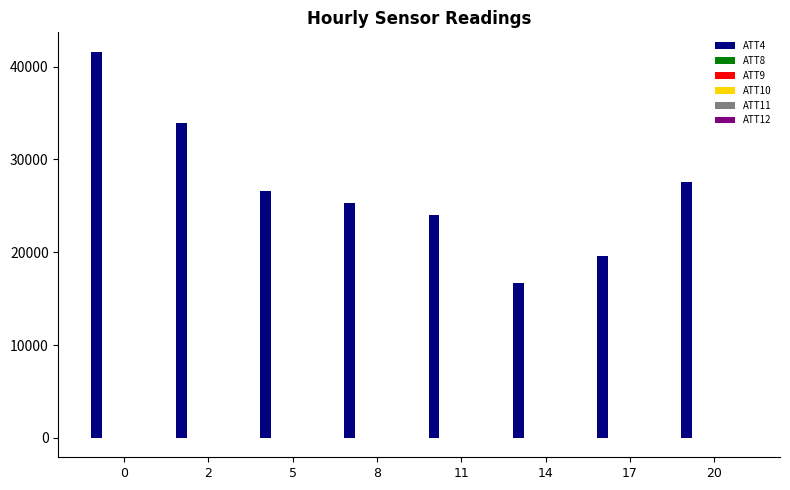

Is it true that ATT4 equals 74056.3 at 0?

False